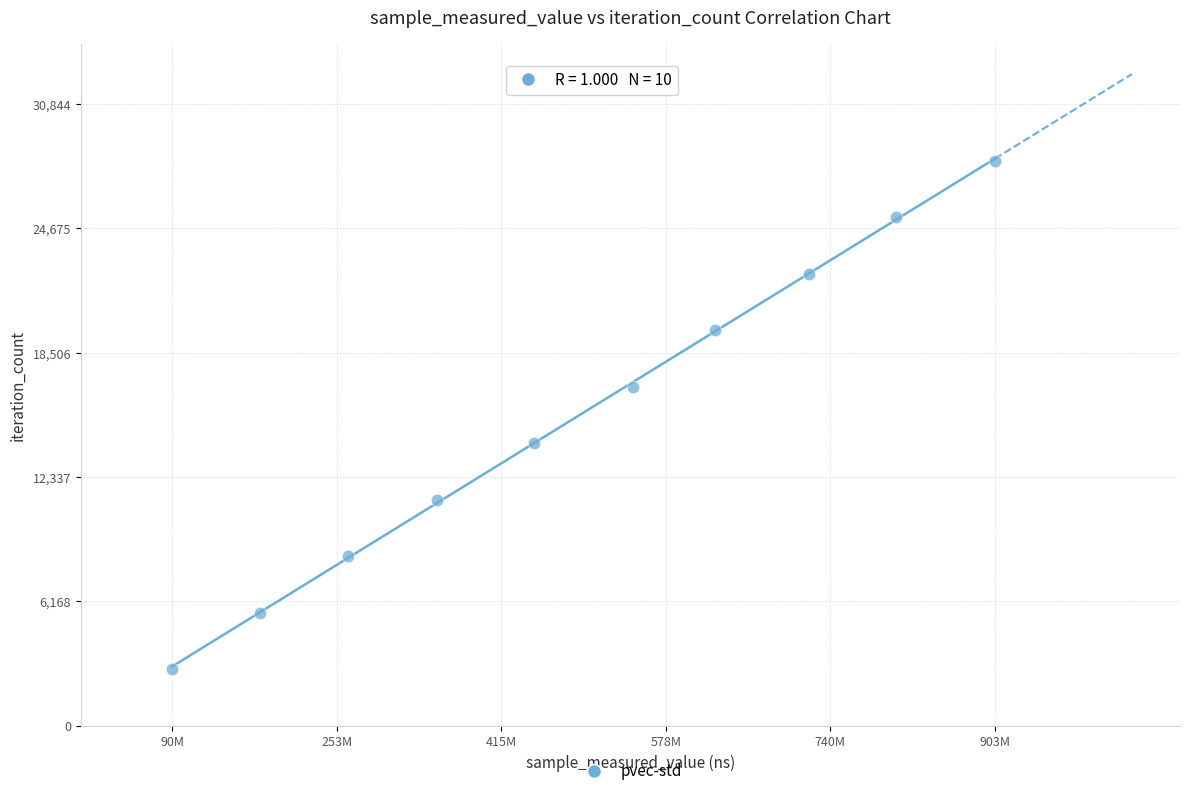

What is the range of X values (max minus min)?

812427092